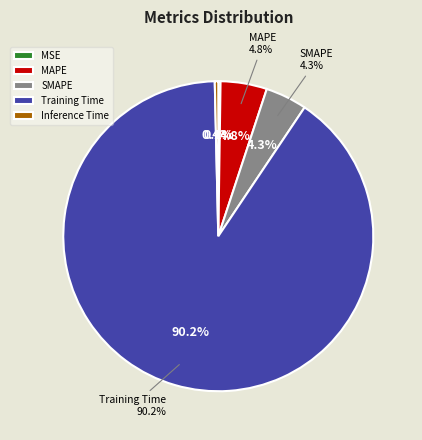

Which slice is the smallest?

MSE